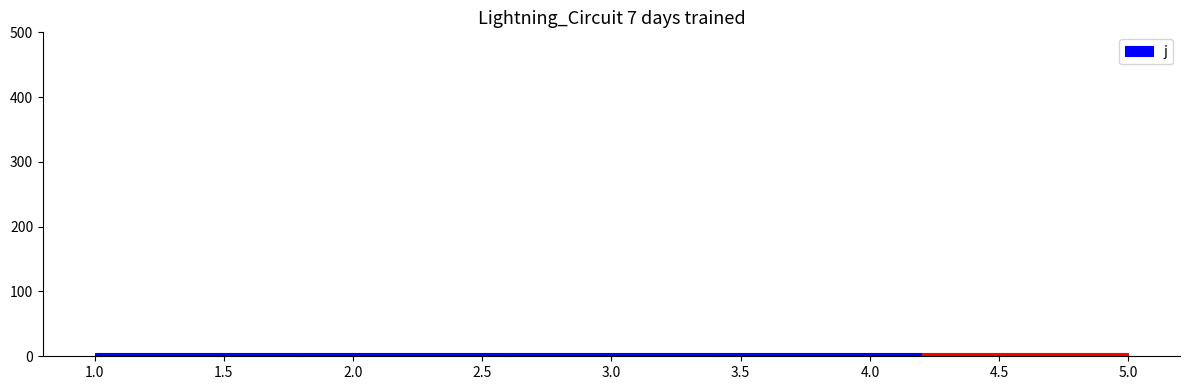

Reading left to right, list every bar in this chart as the range it spans on the x-axis followed by its height. The values are not printed on the chart, so give them approximately, as read against the axis.

1.0 to 1.8: under 10
1.8 to 2.6: under 10
2.6 to 3.4: under 10
3.4 to 4.2: under 10
4.2 to 5.0: under 10